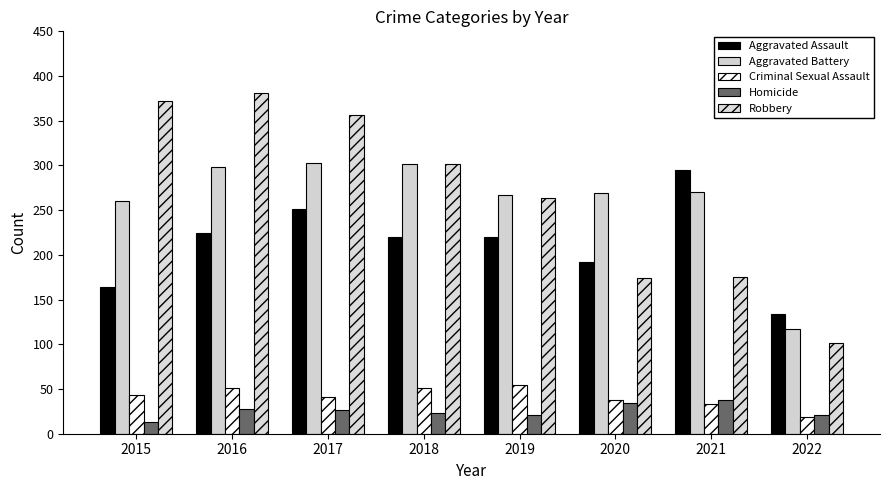

How many categories are shown in the chart?

8